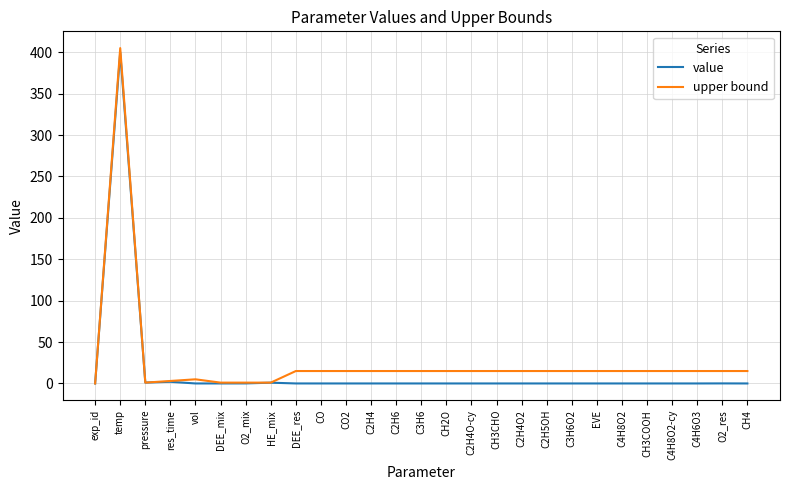

The value of upper bound at CO2 is 15.0. True or false?

True